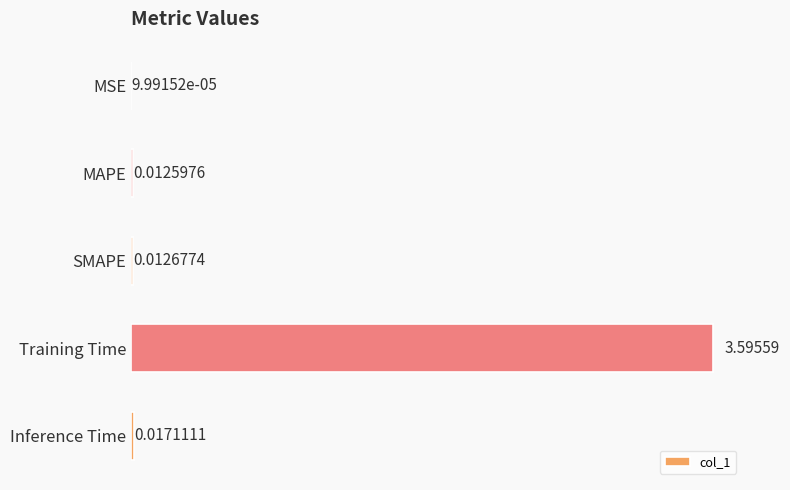

What is the greatest value displayed?

3.6